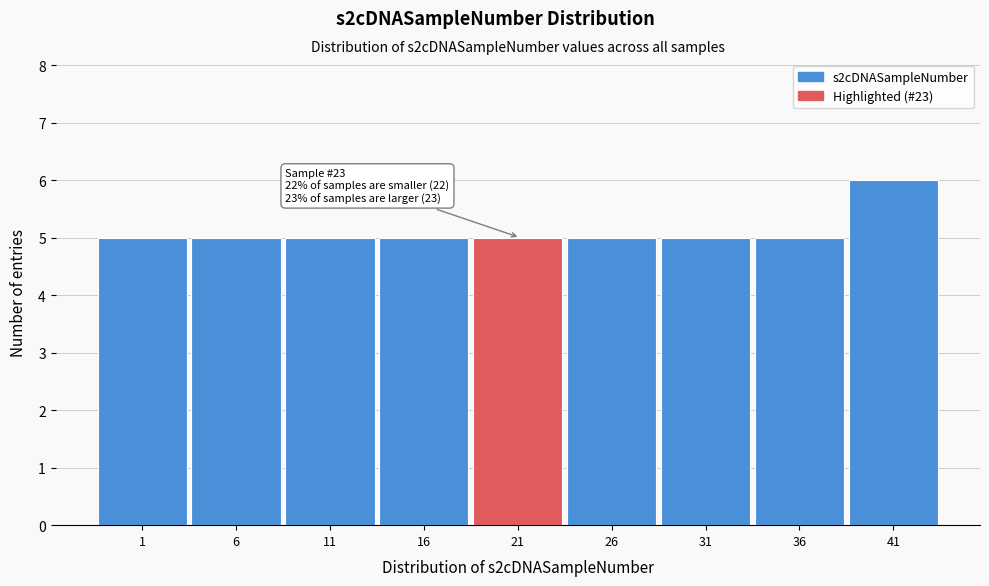

Reading left to right, what are all the values shown in this chart?

1=5	6=5	11=5	16=5	21=5	26=5	31=5	36=5	41=6